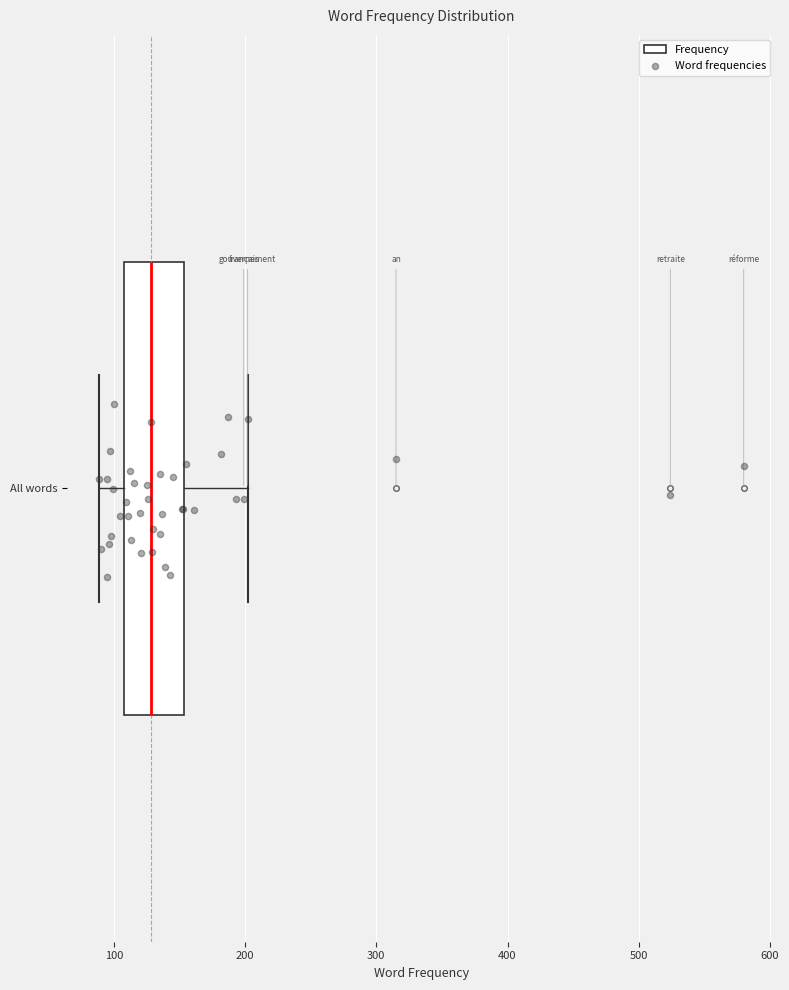

Where is the left edge of the box for All words on the x-axis? The values are not printed on the chart, so give them approximately, as read against the axis.

110